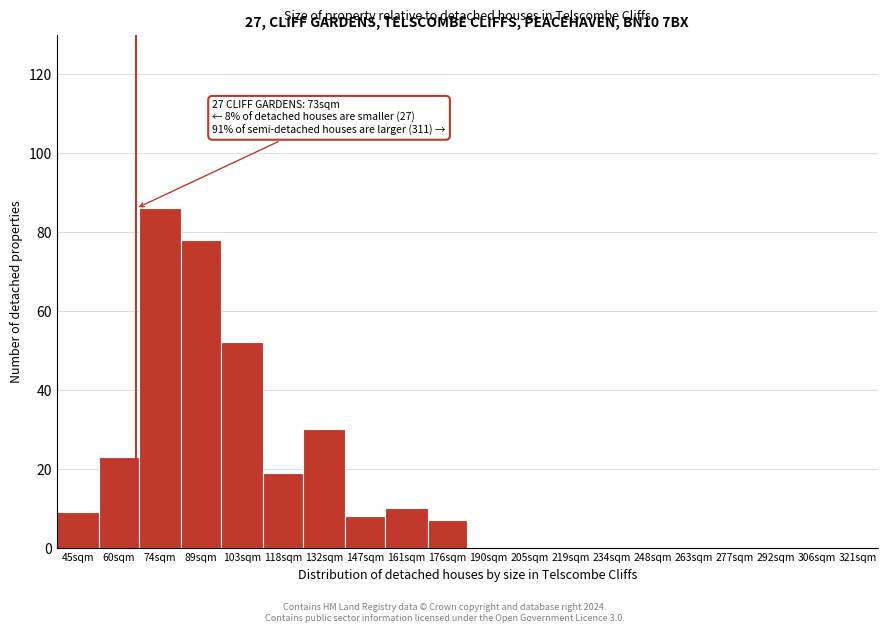

Reading left to right, list all the values displayed in this chart.

45sqm=9	60sqm=23	74sqm=86	89sqm=78	103sqm=52	118sqm=19	132sqm=30	147sqm=8	161sqm=10	176sqm=7	190sqm=0	205sqm=0	219sqm=0	234sqm=0	248sqm=0	263sqm=0	277sqm=0	292sqm=0	306sqm=0	321sqm=0